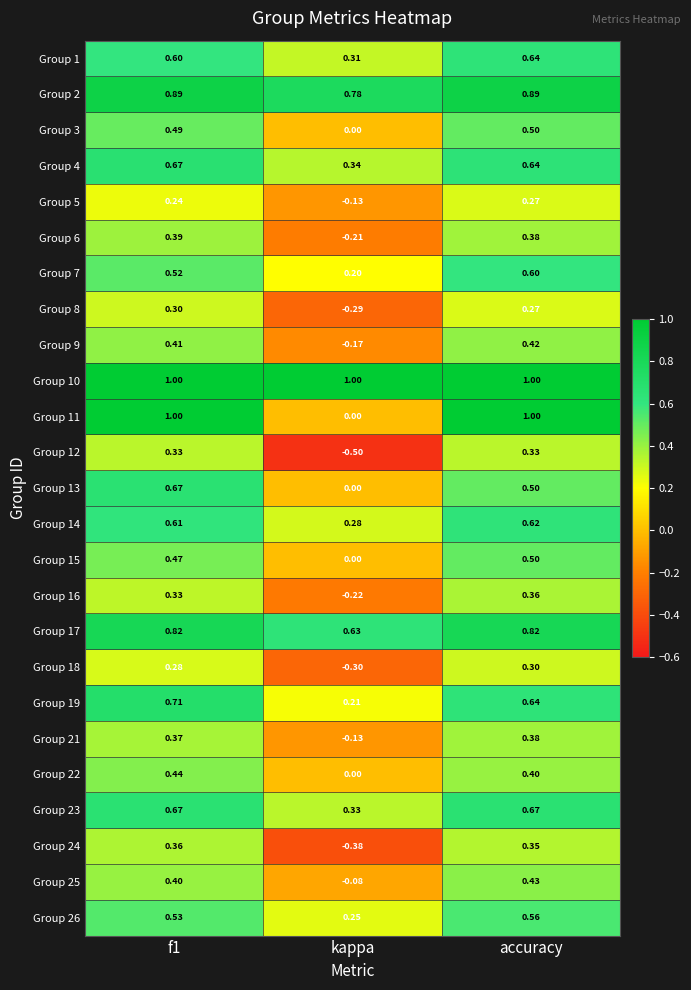

At how many categories does at least one series exceed 0?

3